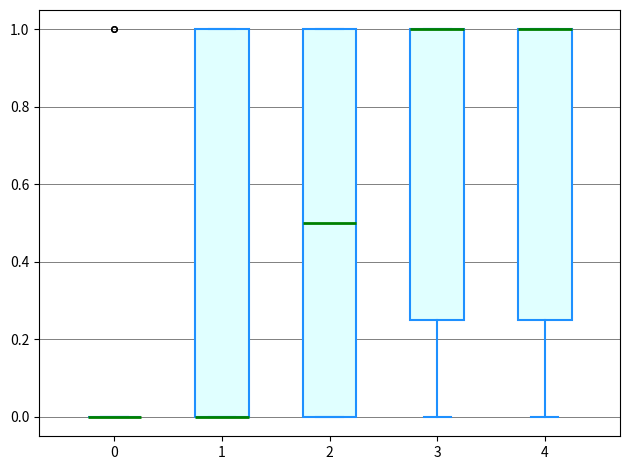

Reading left to right, read every box against the y-axis: the position of its median line, the range the box covers, and the ends of its whiskers. The values are not printed on the chart, so give them approximately, as read against the axis.

0: box collapsed to a line at 0.00, whiskers 0.00 to 0.00
1: median 0.00 (drawn on the box's lower edge), box 0.00 to 1.00, whiskers 0.00 to 1.00
2: median 0.50, box 0.00 to 1.00, whiskers 0.00 to 1.00
3: median 1.00 (drawn on the box's upper edge), box 0.26 to 1.00, whiskers 0.00 to 1.00
4: median 1.00 (drawn on the box's upper edge), box 0.26 to 1.00, whiskers 0.00 to 1.00